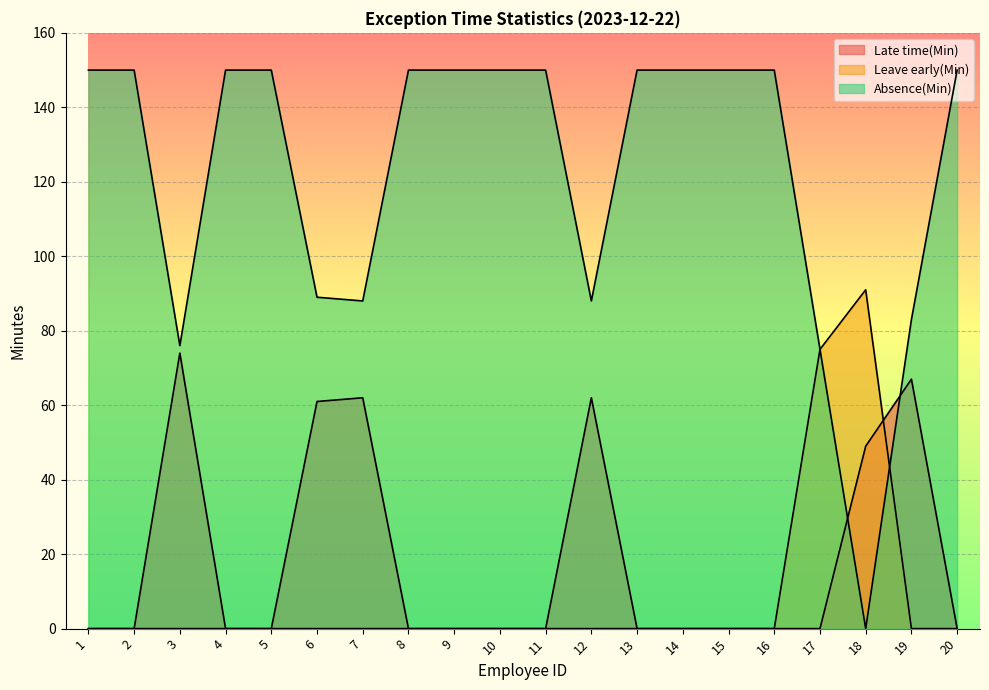

Which has a higher value, 17 or 9?

17